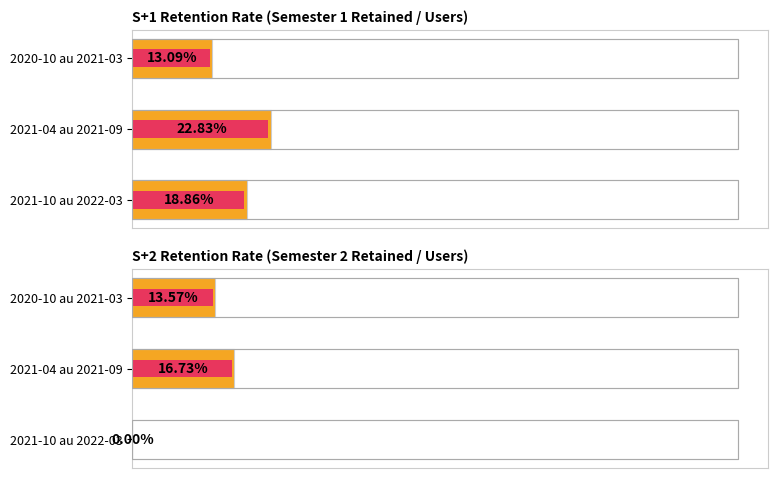

How many data points does each series have?

3